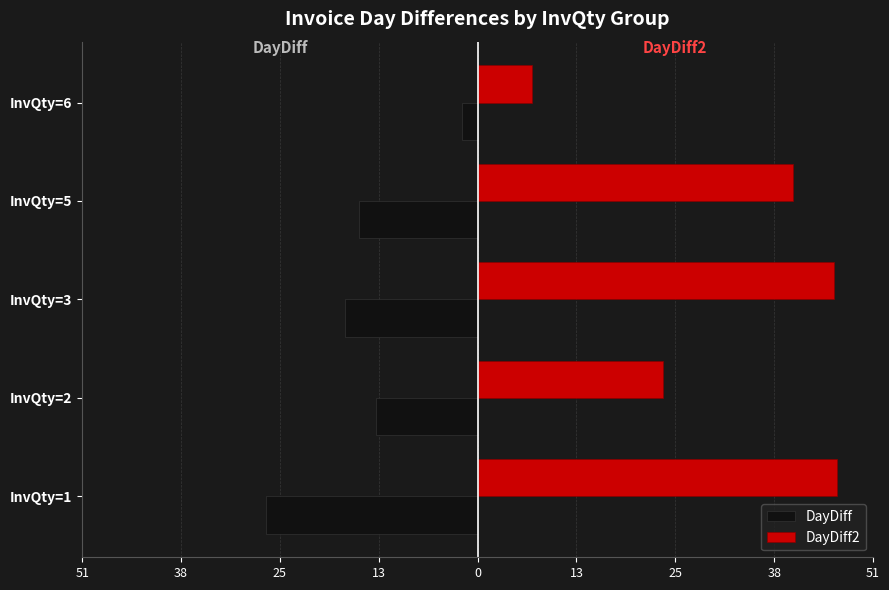

What are all the series names shown in the legend?

DayDiff, DayDiff2